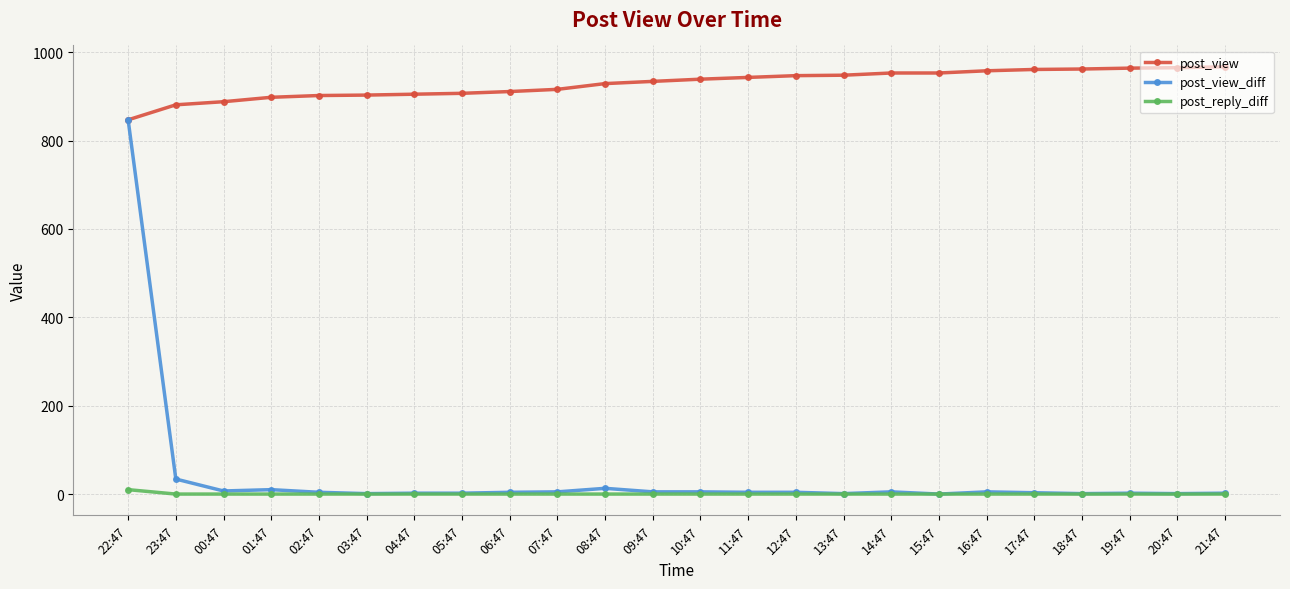

Does the chart display data point markers on the line(s)?

Yes